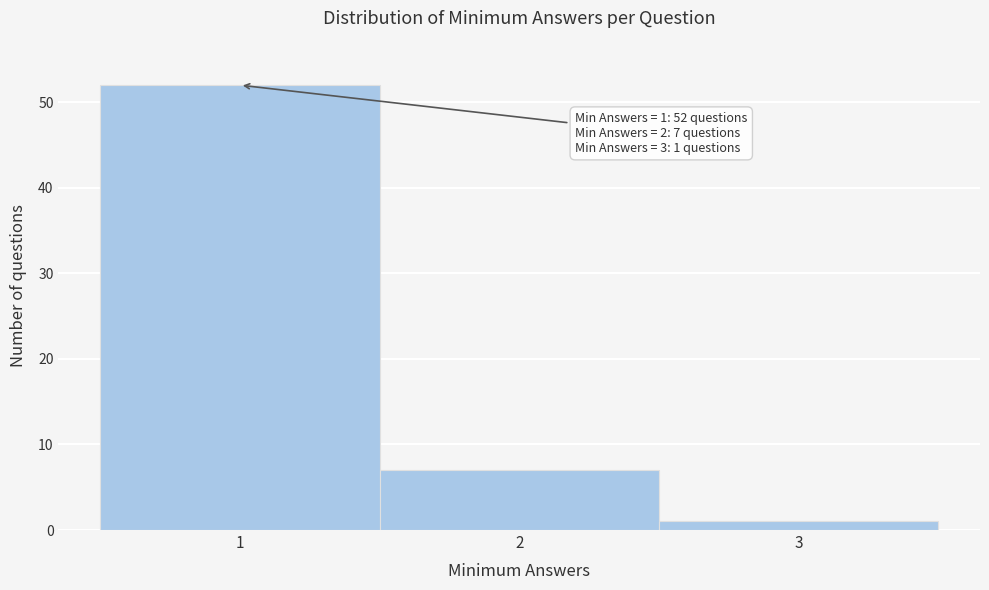

Over which range of the x-axis is the bar tallest?

0.5 to 1.5